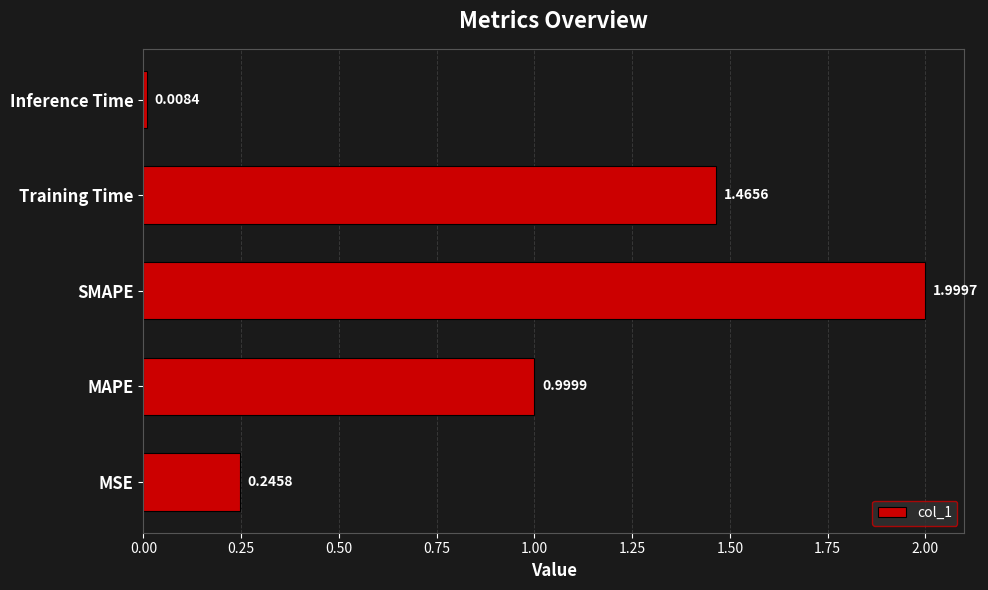

What is the average value?

0.9